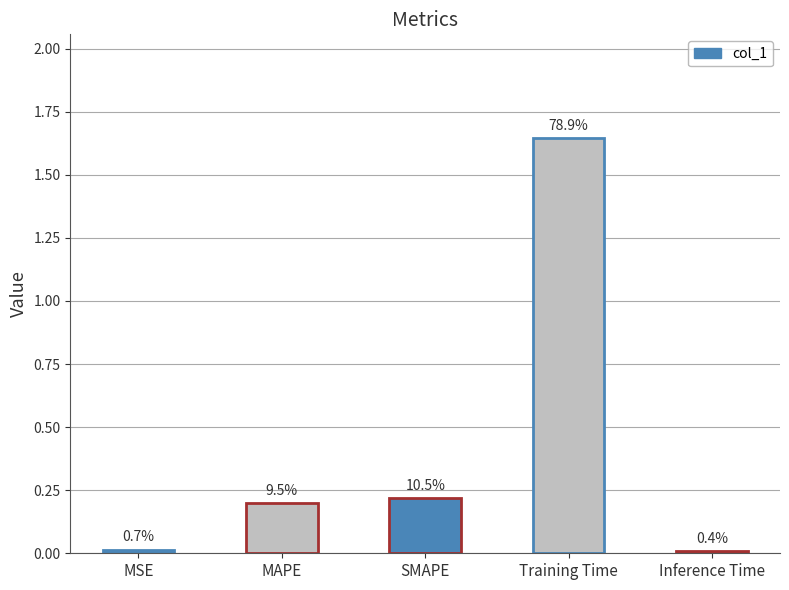

What position from the left is Inference Time?

5